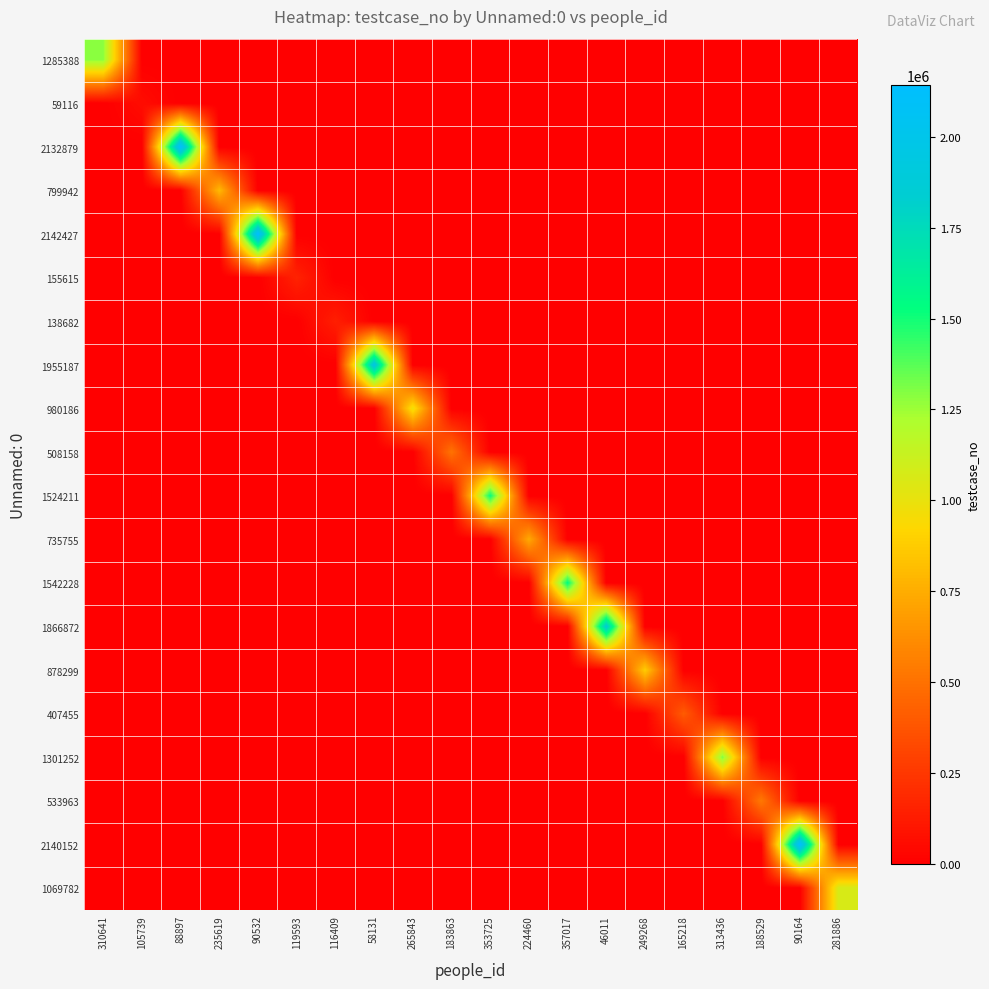

How many categories are shown in the chart?

20